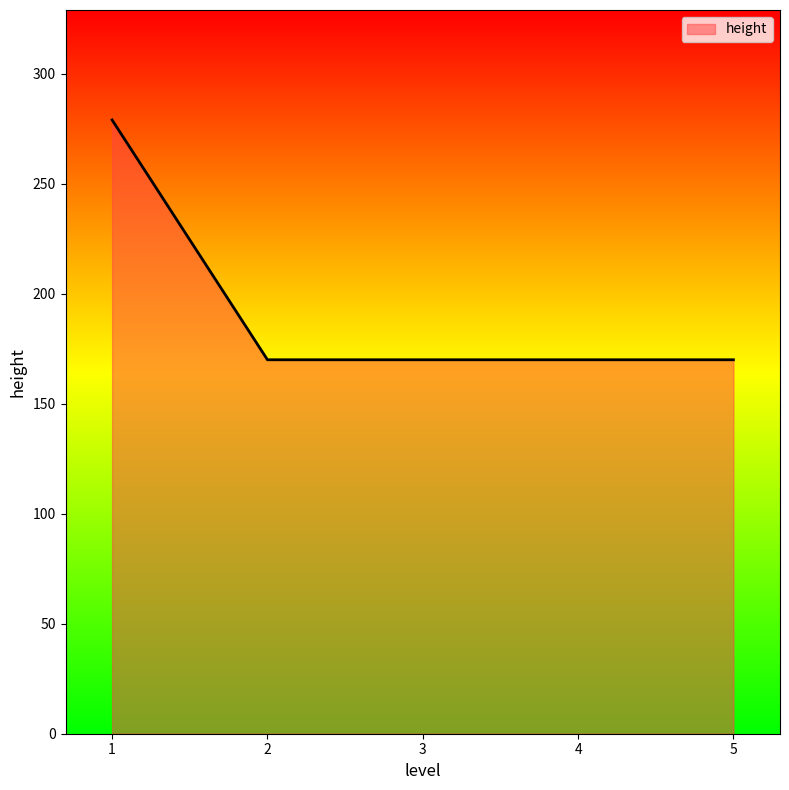

The chart shows a value of 41 at 4. True or false?

False